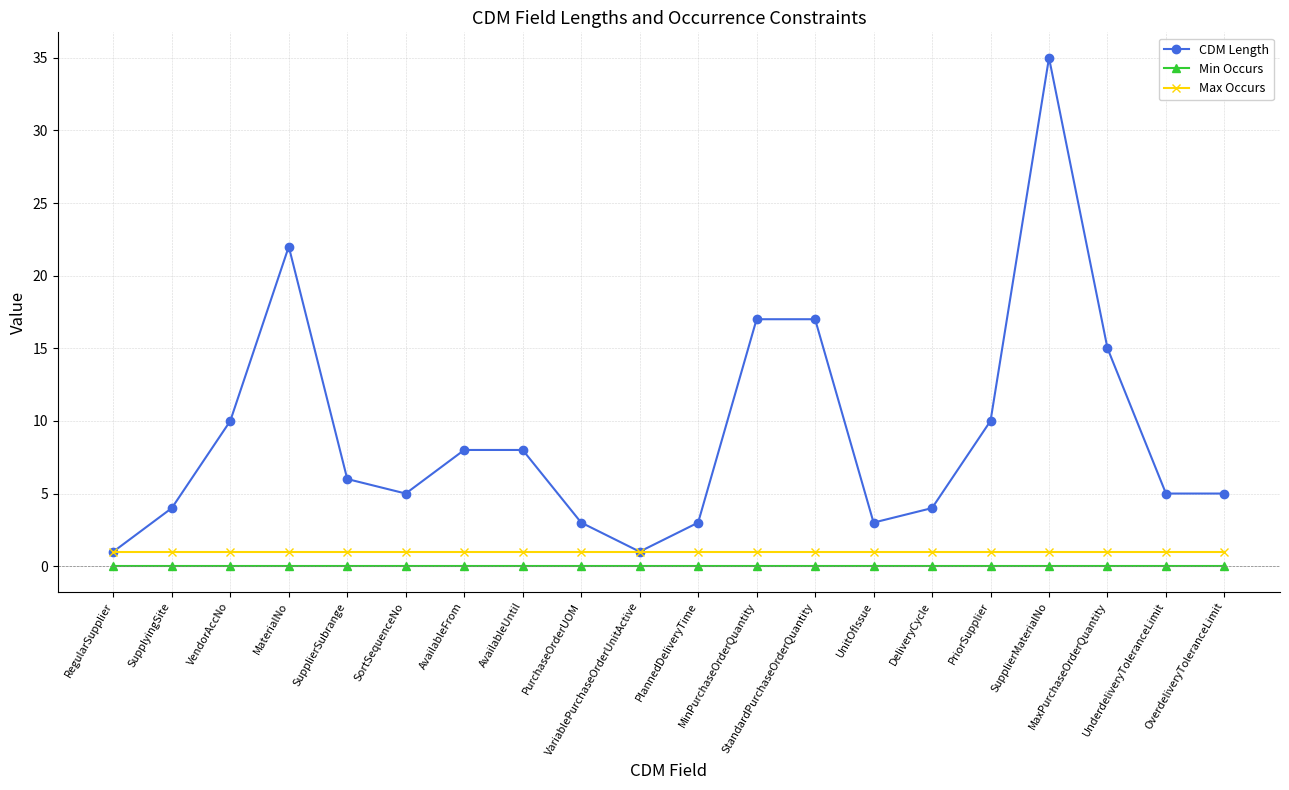

Does the chart have visible grid lines?

Yes